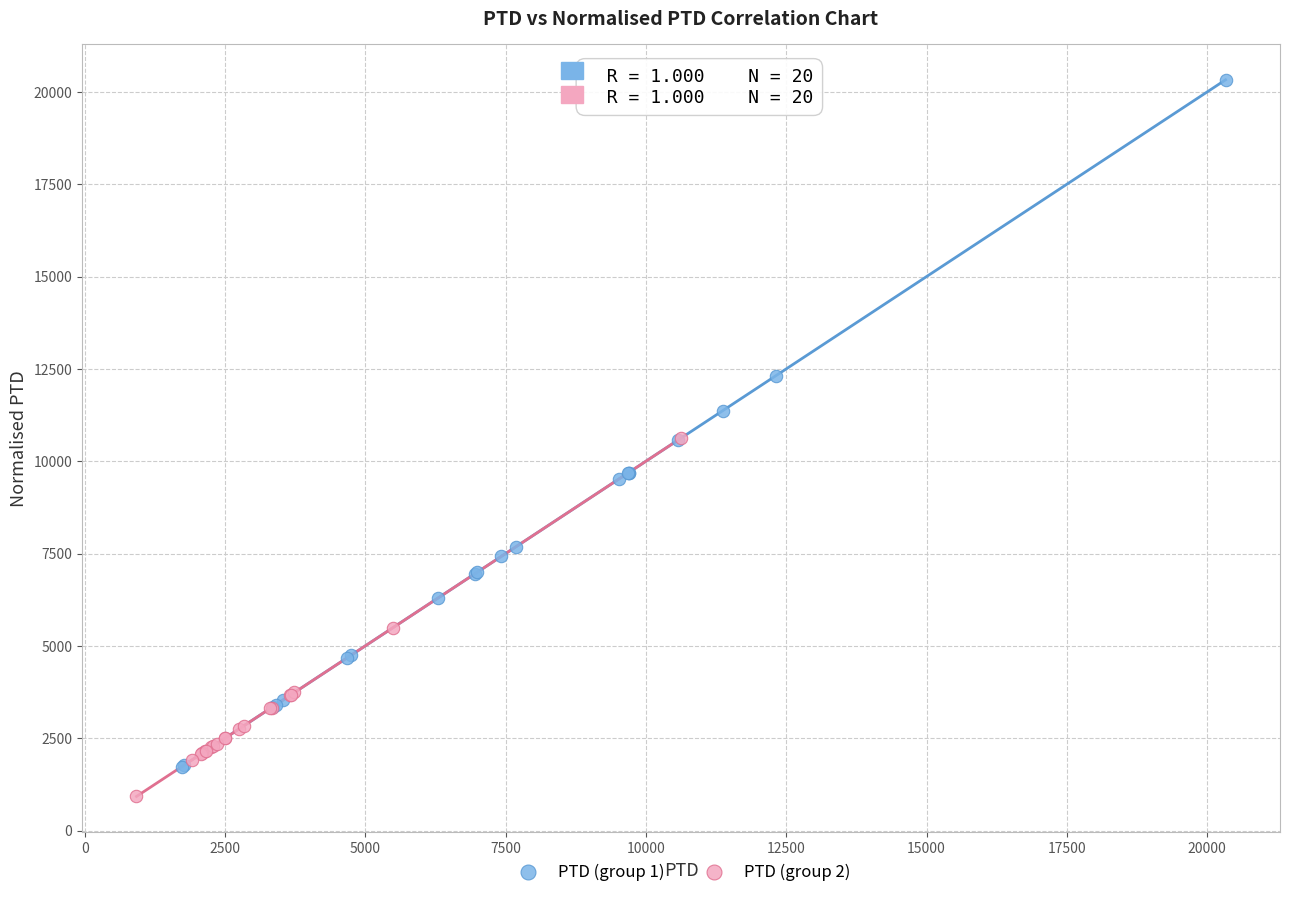

Which series reaches the maximum Y coordinate?

PTD (group 1)